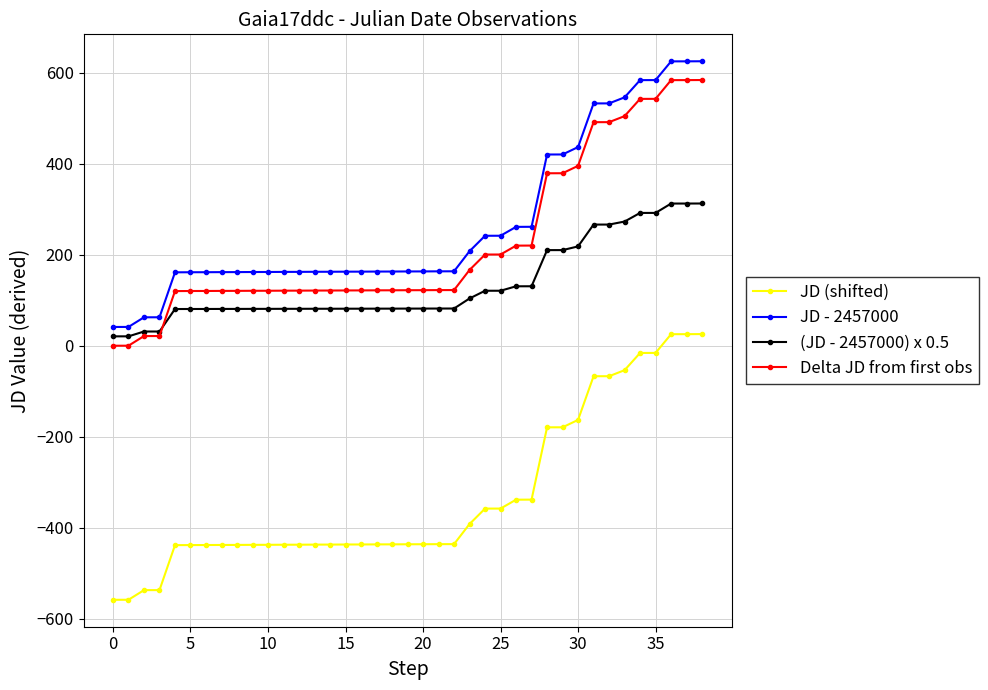

What is the smallest value displayed?

-558.7